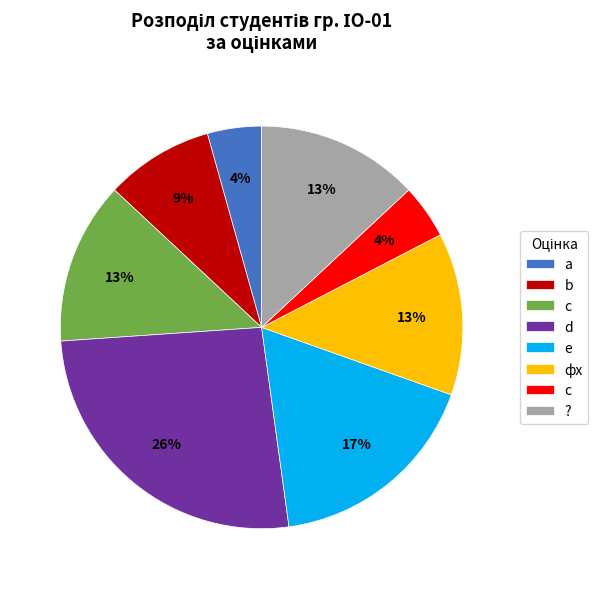

How many slices are in this pie chart?

8